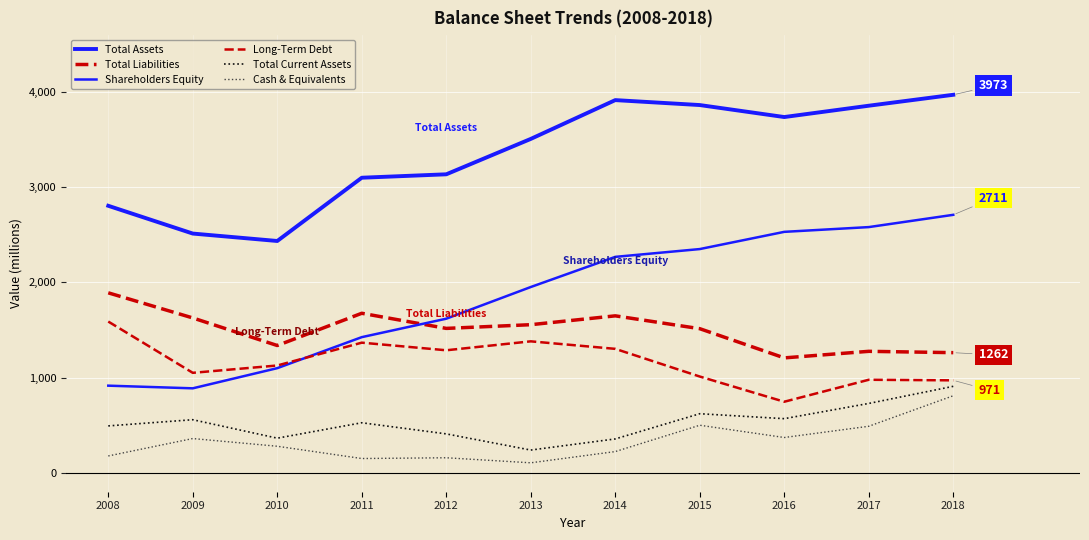

Is this an area chart (filled region under the line)?

No